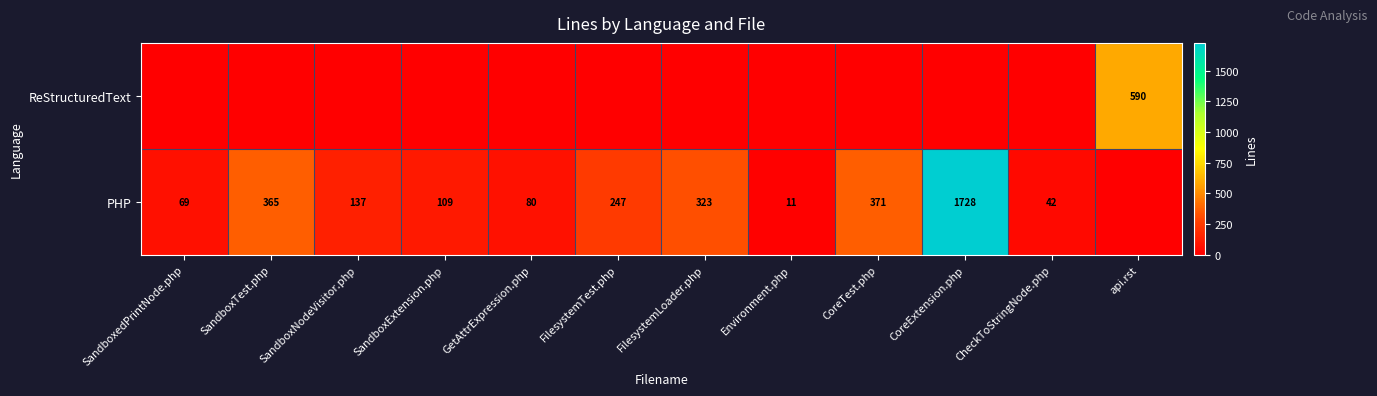

Which category has the lowest value across all series?

SandboxedPrintNode.php